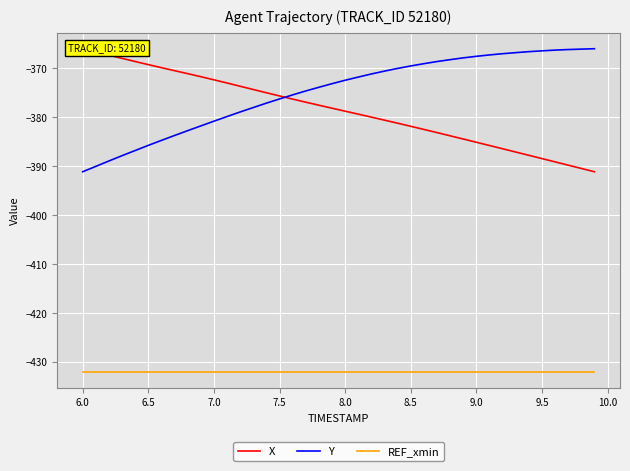

Is it true that REF_xmin equals -432.0 at 7.5?

True